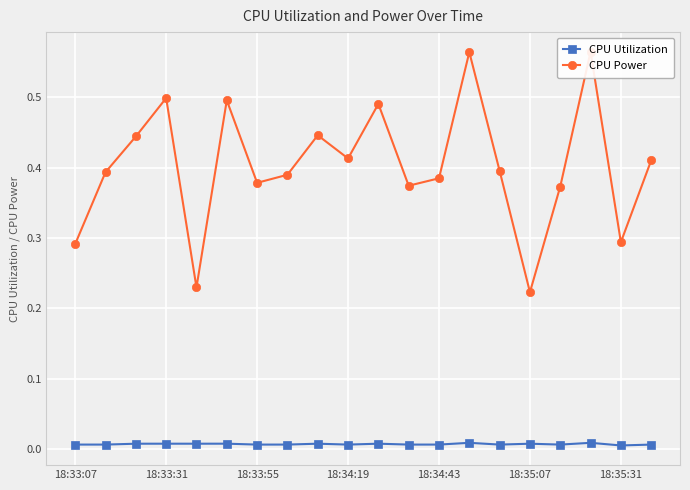

What are all the series names shown in the legend?

CPU Utilization, CPU Power